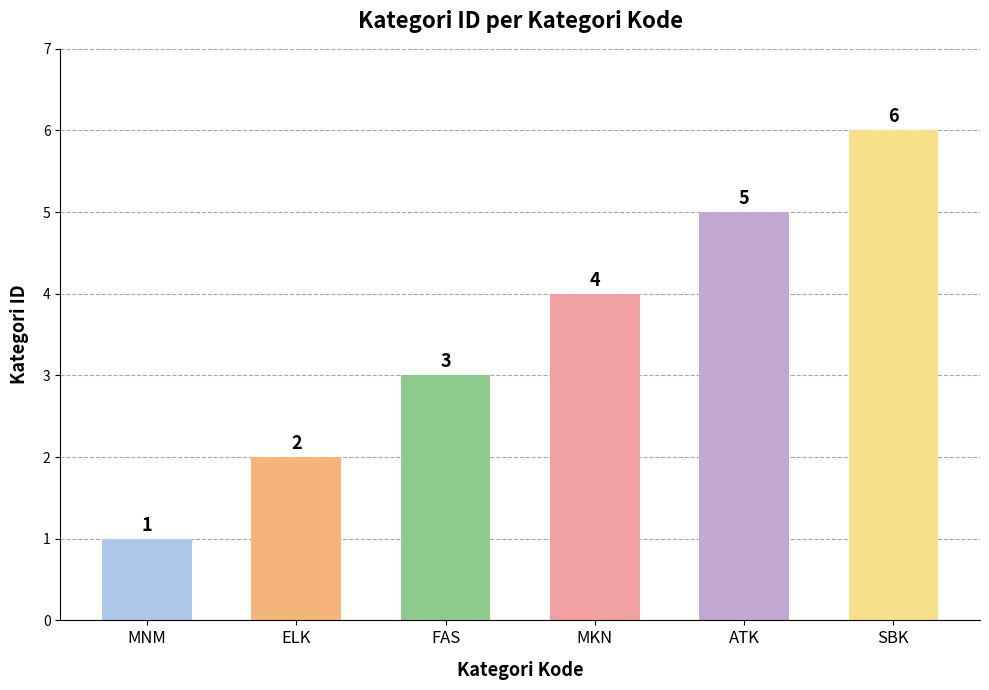

Count the number of data series in this chart.

1